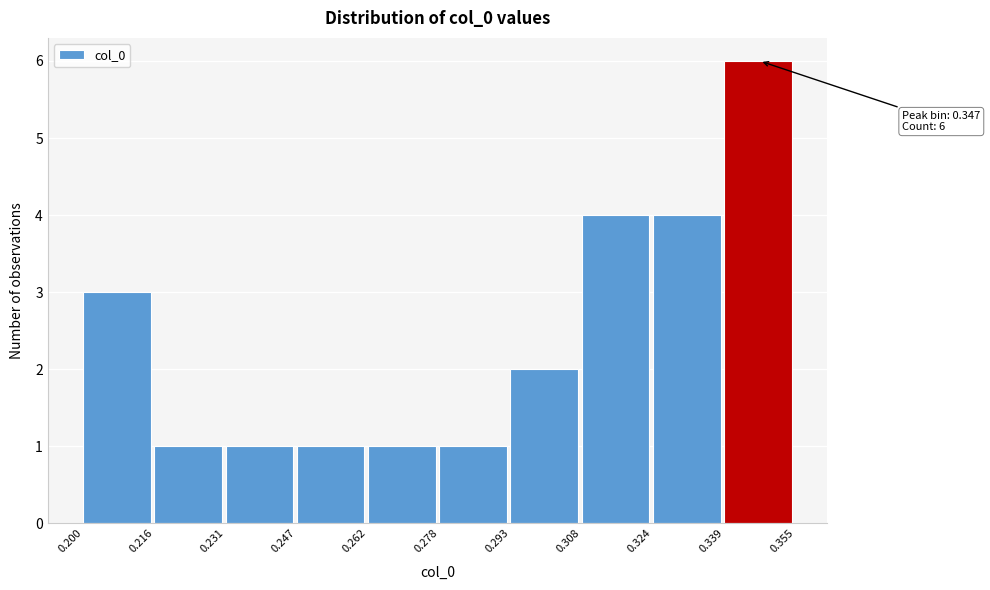

Which range on the x-axis has the tallest bar?

0.339 to 0.355